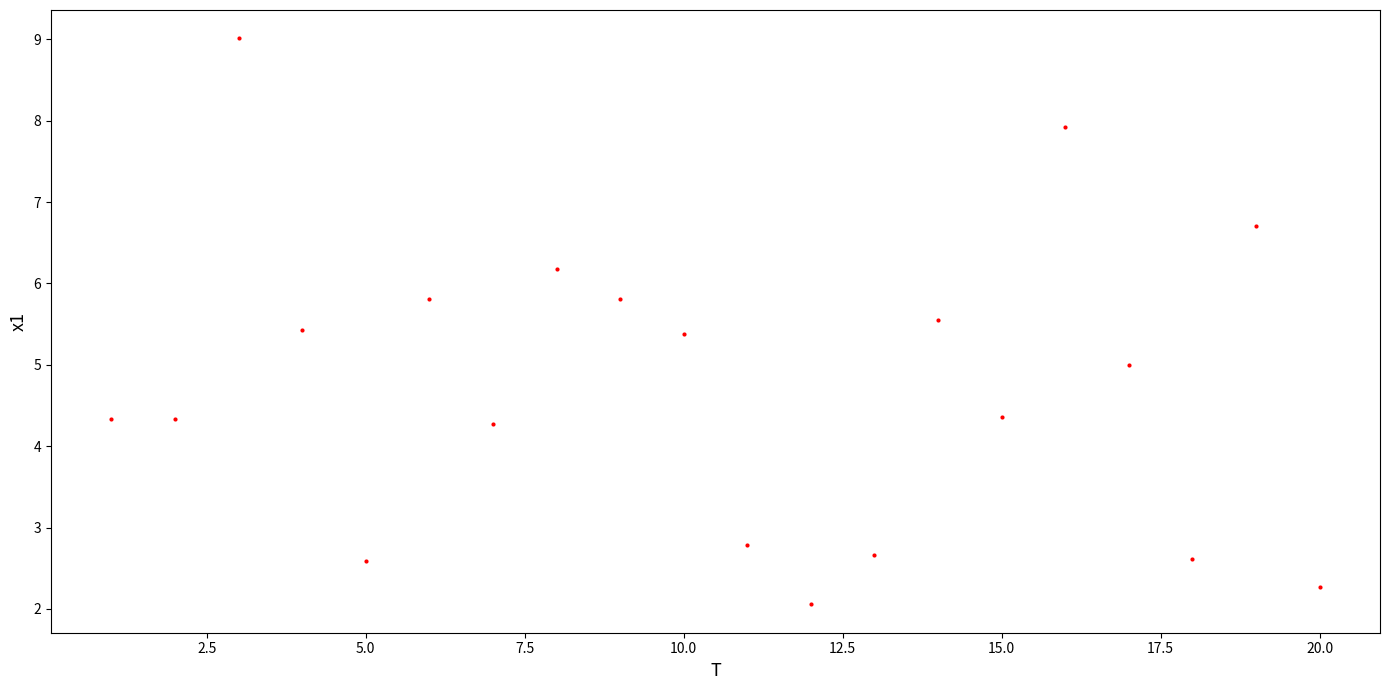

What is the range of X values (max minus min)?

19.0